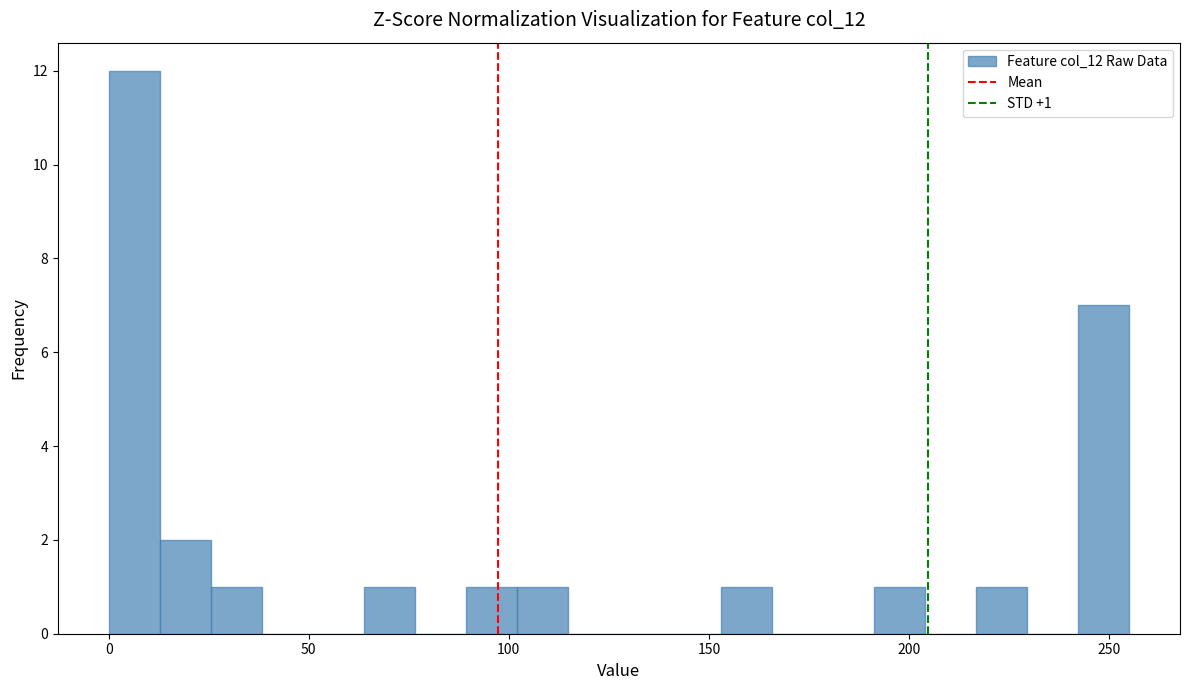

Around what value on the x-axis is the tallest bar? Give the approximate position of its centre, as read against the axis.

5